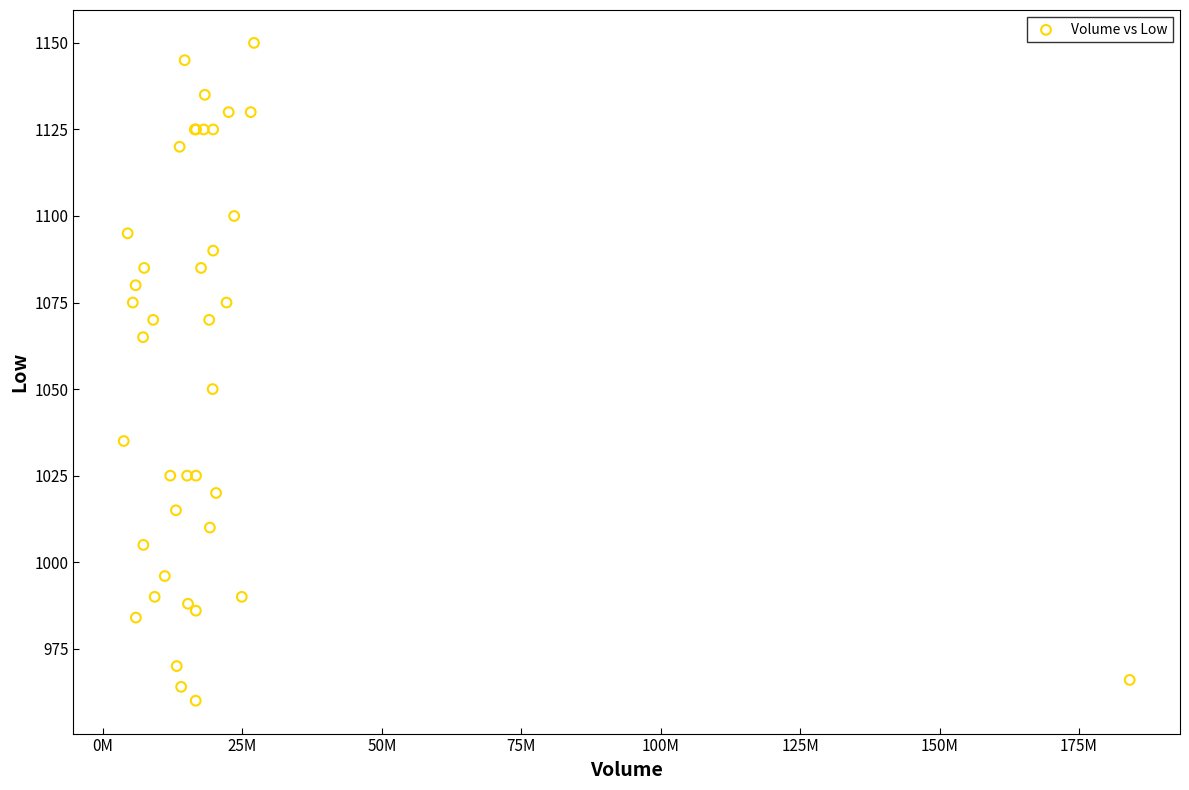

What Y value in the scatter plot is closest to 1055?

1050